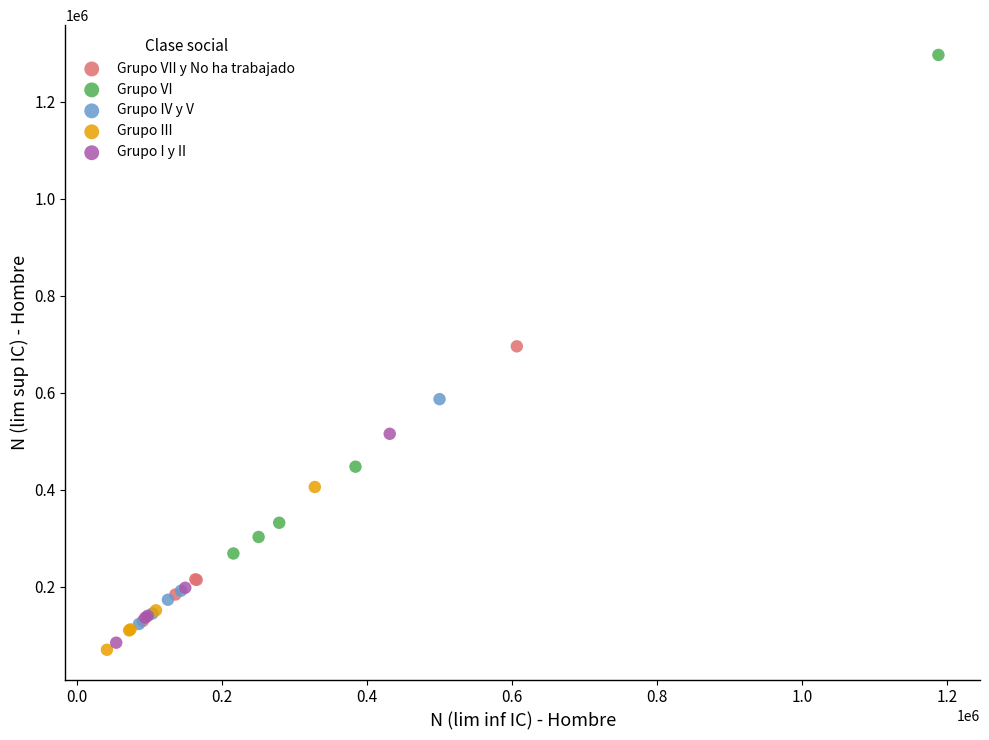

Which series has the largest Y range (max minus min)?

Grupo VI